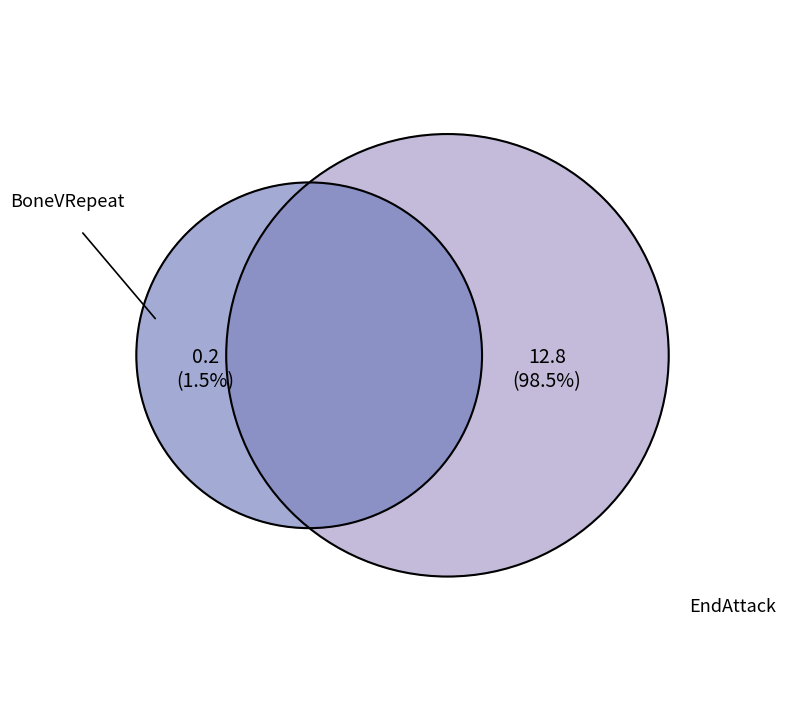

Between BoneVRepeat and EndAttack, which is larger?

EndAttack